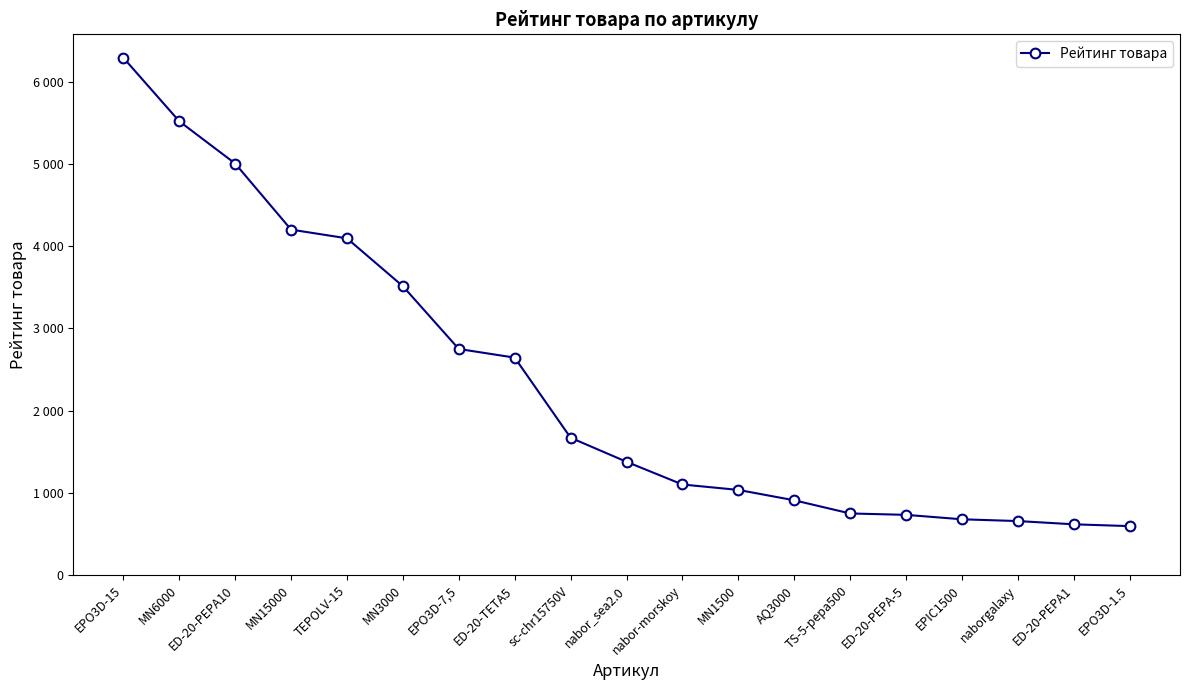

What is the sum of all values?

44137.3